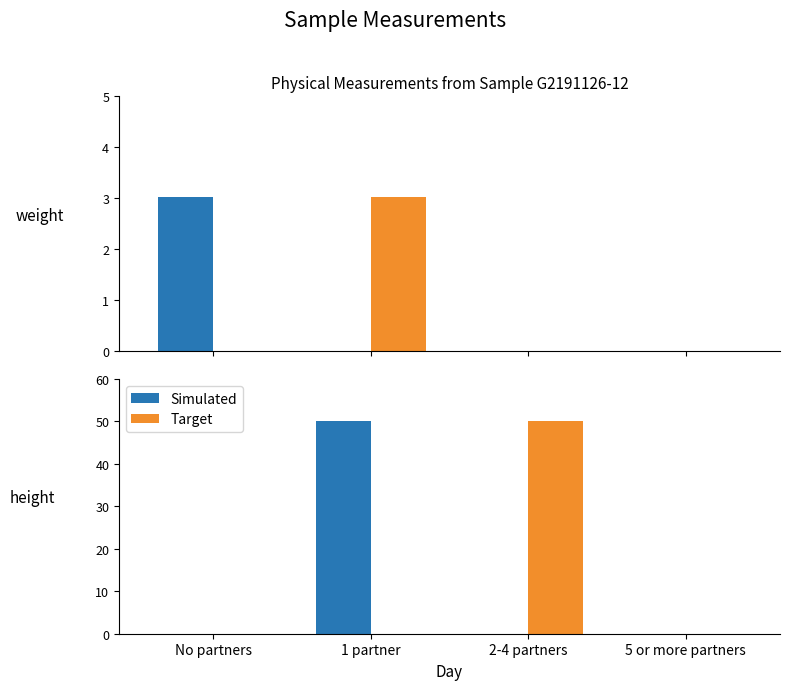

Which category has the highest value in the Target series?

2-4 partners